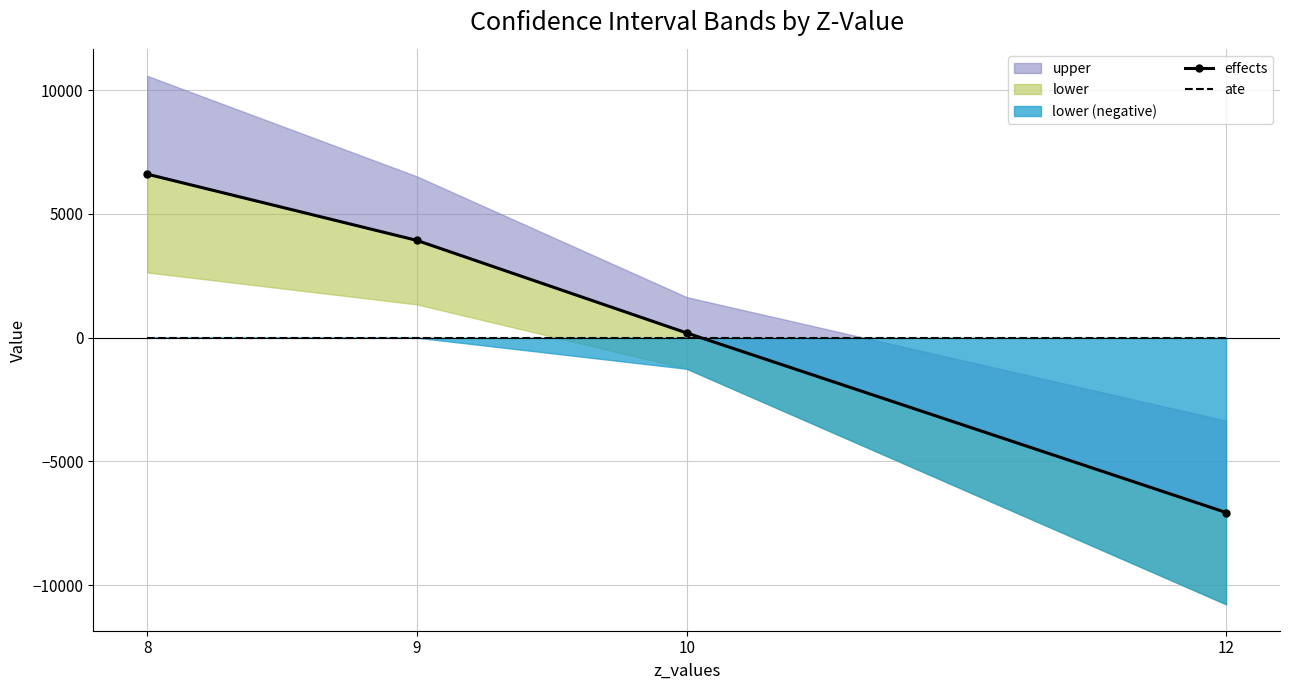

How many values in effects are above zero?

3